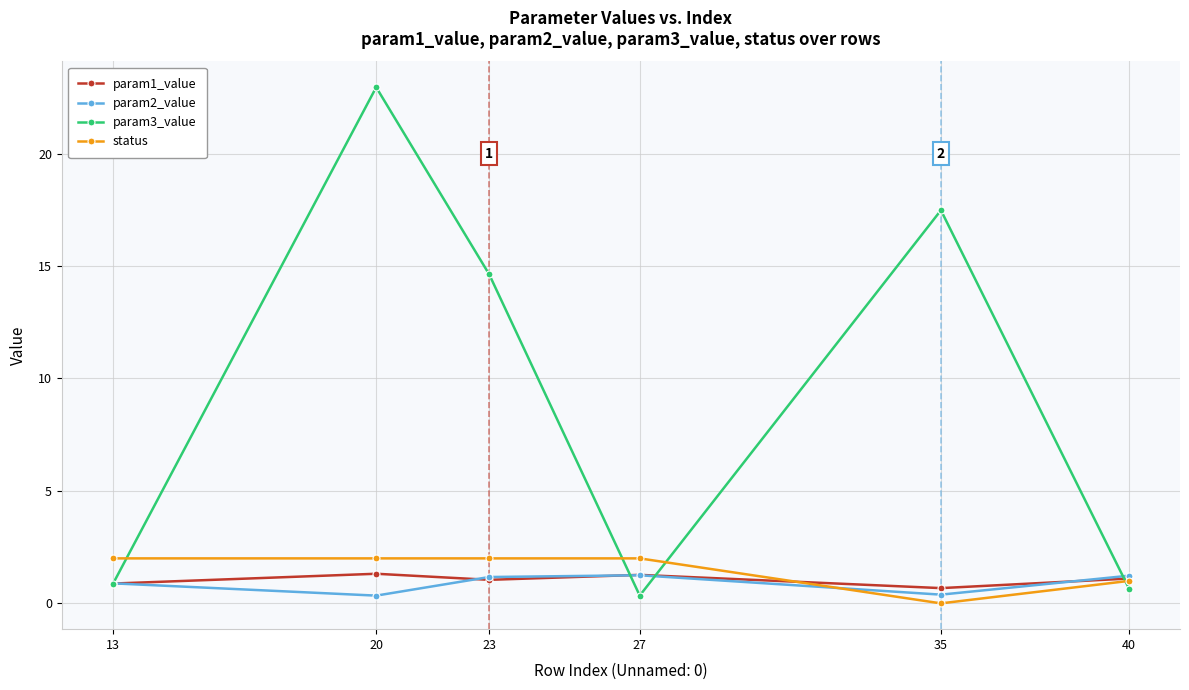

Which series has the largest range (max minus min)?

param3_value